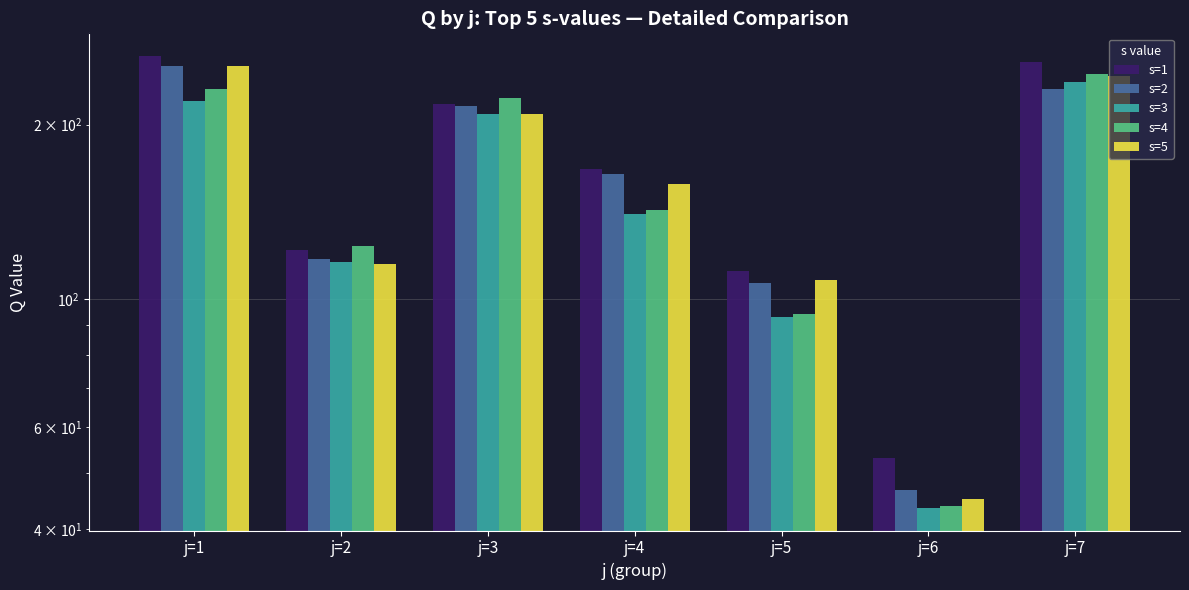

Reading right to left, list all the values displayed in this chart.

s=1: 257.0	53.0	111.5	167.4	217.0	121.7	262.9
s=2: 230.1	46.7	106.3	164.5	215.2	117.2	252.6
s=3: 237.3	43.5	92.9	140.4	208.7	115.7	219.3
s=4: 245.1	43.9	94.1	142.6	222.7	123.4	230.5
s=5: 243.0	45.1	107.8	158.2	208.6	114.9	252.4